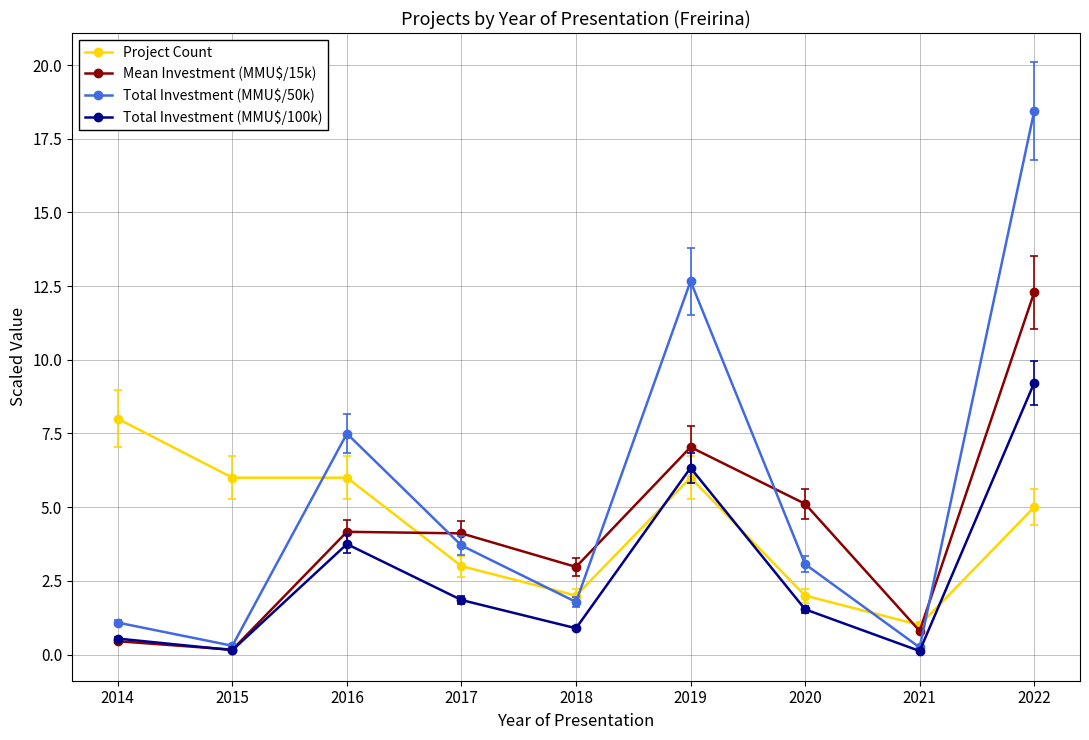

What is the spread (max minus min) of values at 2020?

3.6